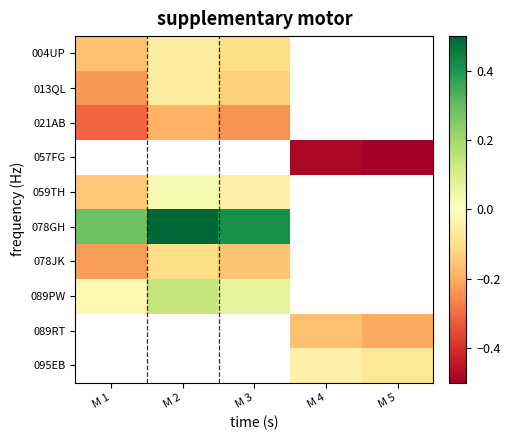

At how many categories does at least one series exceed 0?

3